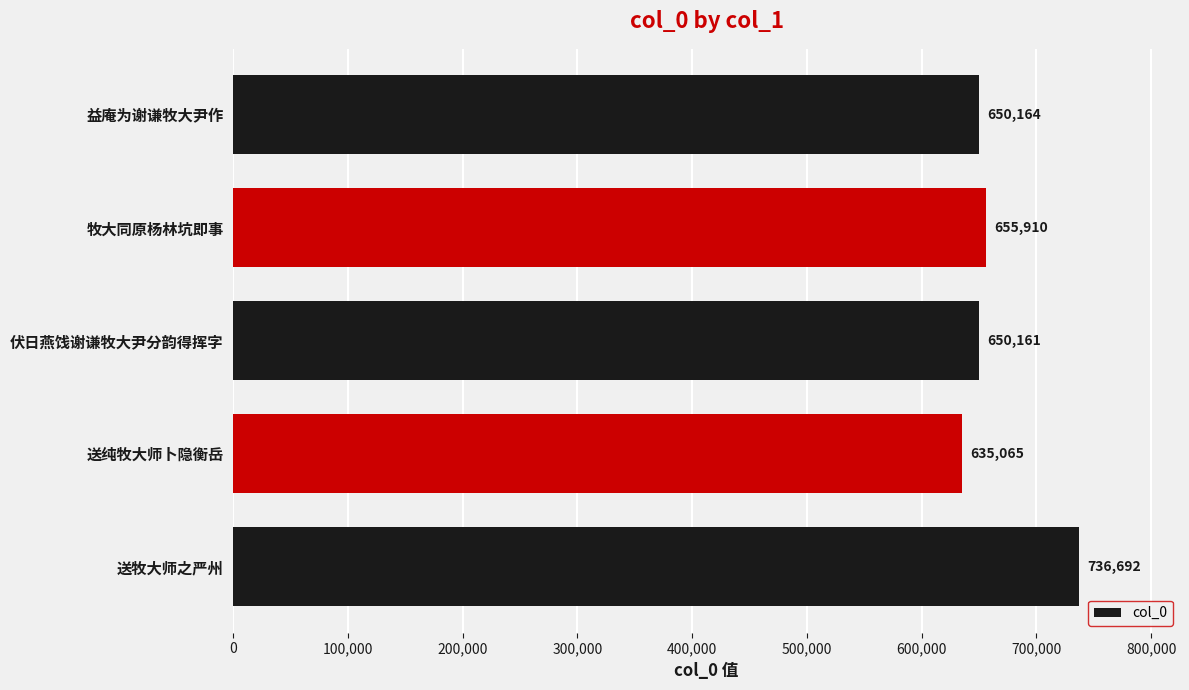

Between 送纯牧大师卜隐衡岳 and 伏日燕饯谢谦牧大尹分韵得挥字, which is larger?

伏日燕饯谢谦牧大尹分韵得挥字